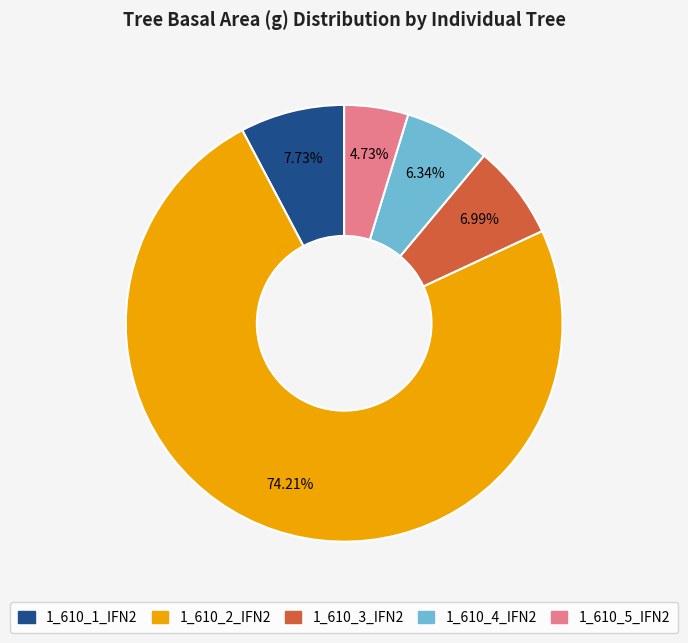

Does 1_610_2_IFN2 represent more than half of the total?

Yes